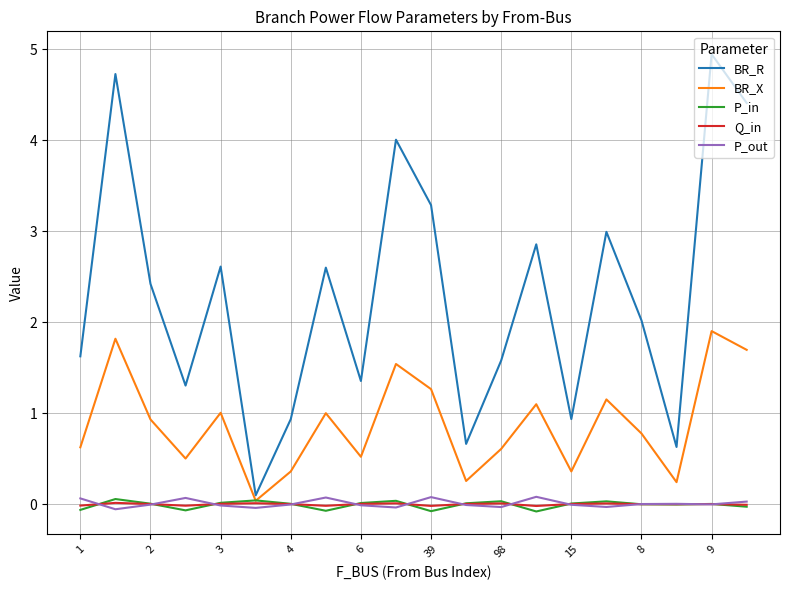

What is the greatest value displayed?

4.9